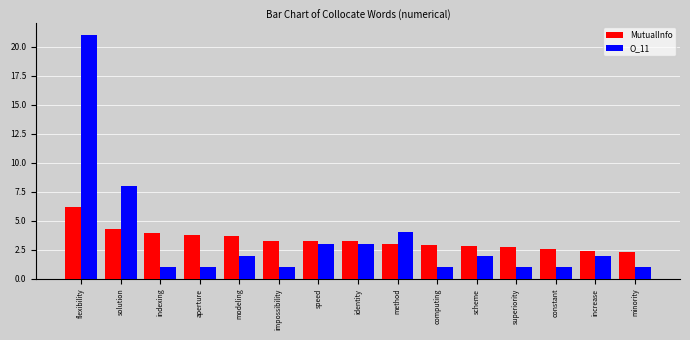

How many bars are there in total?

30